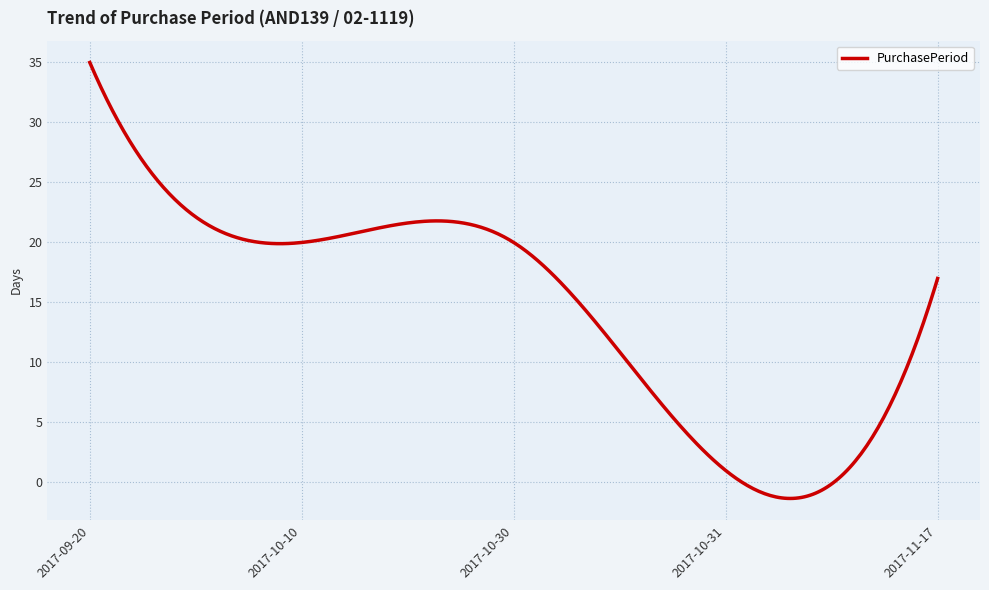

What is the maximum value shown in the chart?

35.0